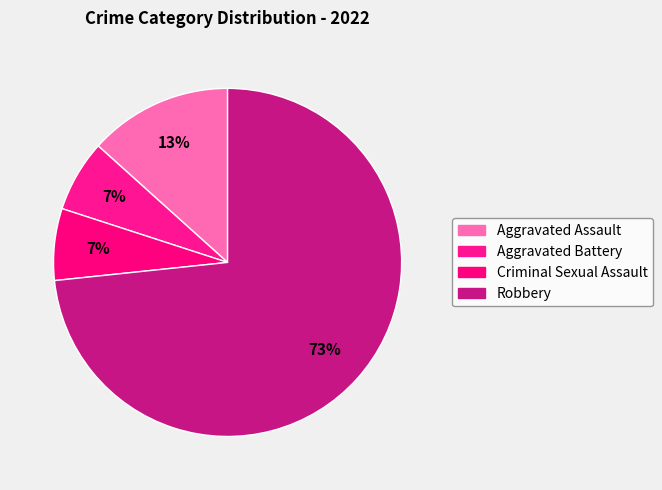

To the nearest percent, what is the difference between the largest and smallest slice percentages?

67%